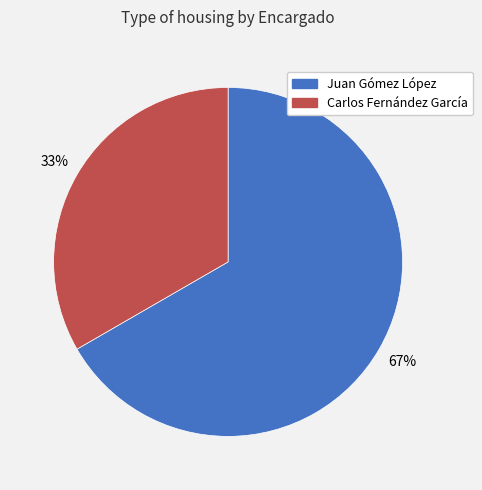

True or false: Juan Gómez López accounts for 67% of the total.

True